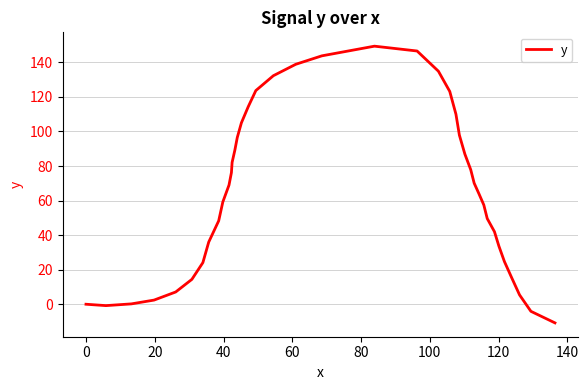

Does the chart have visible grid lines?

Yes